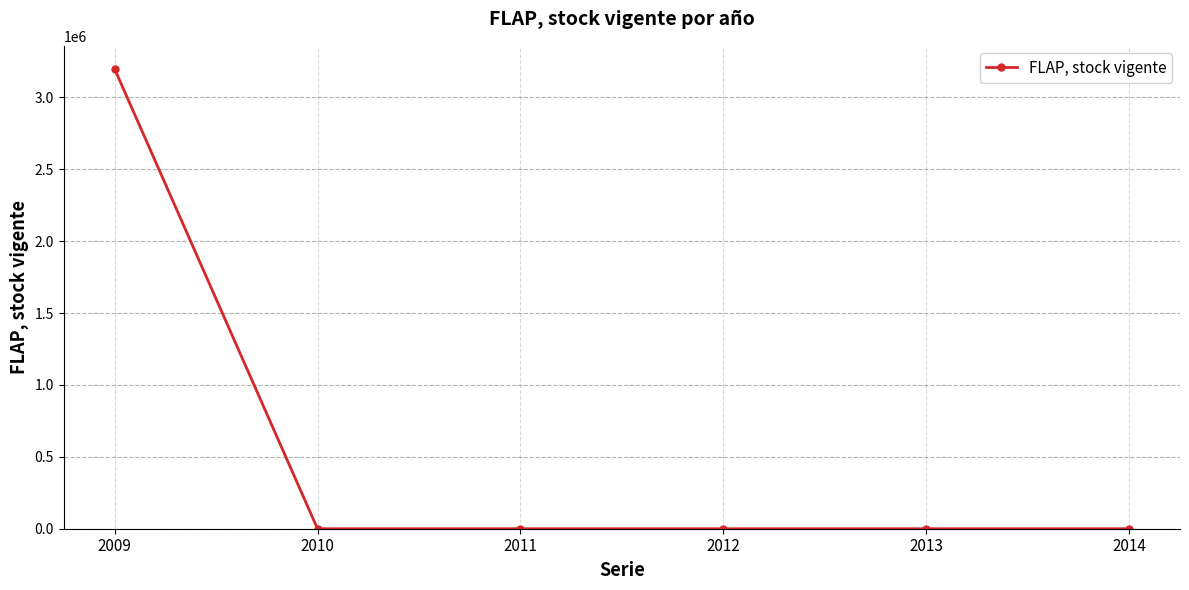

What is the average value?

533101